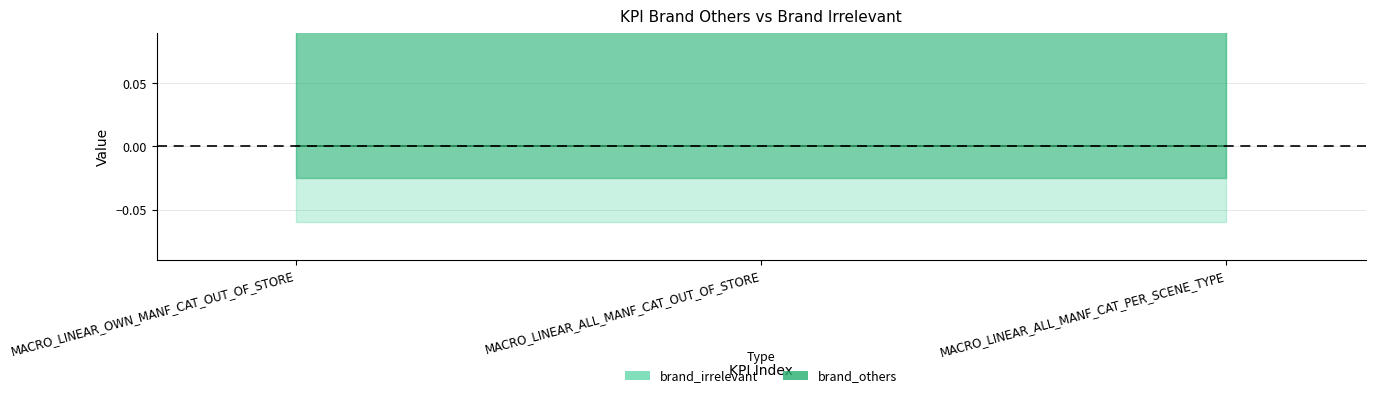

Count the number of categories in the chart.

3